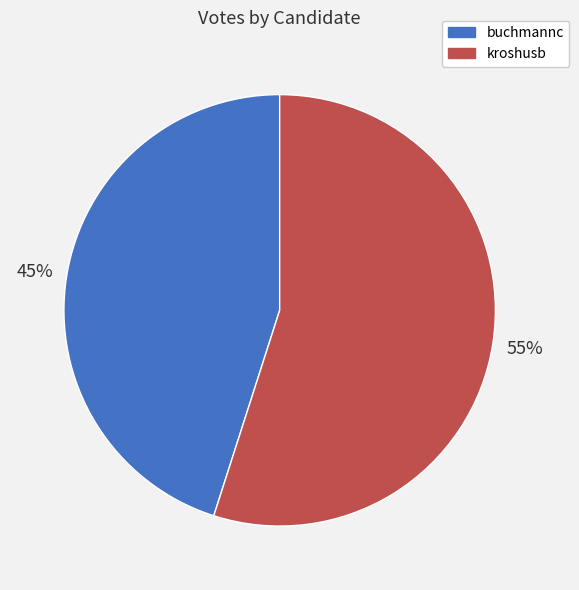

To the nearest percent, what portion does kroshusb represent?

55%